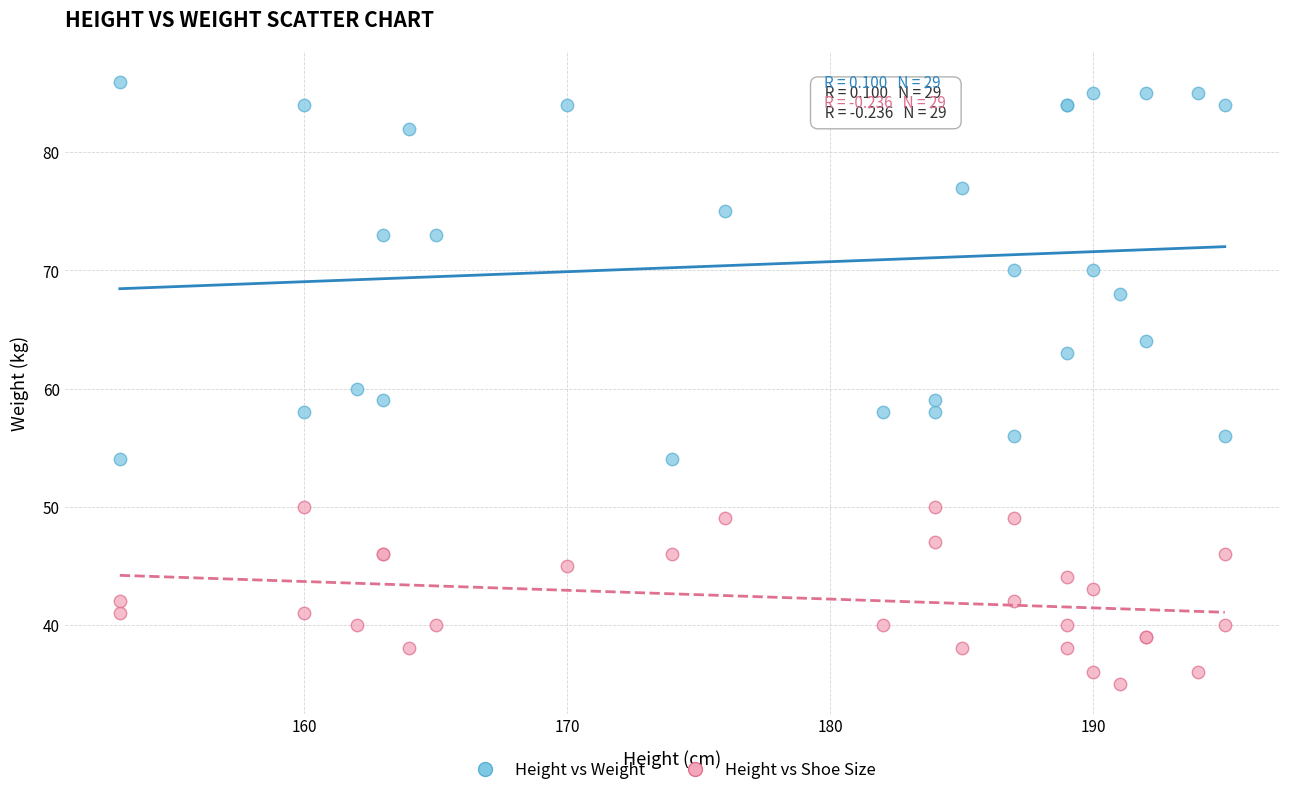

Which series has the largest Y range (max minus min)?

Height vs Weight